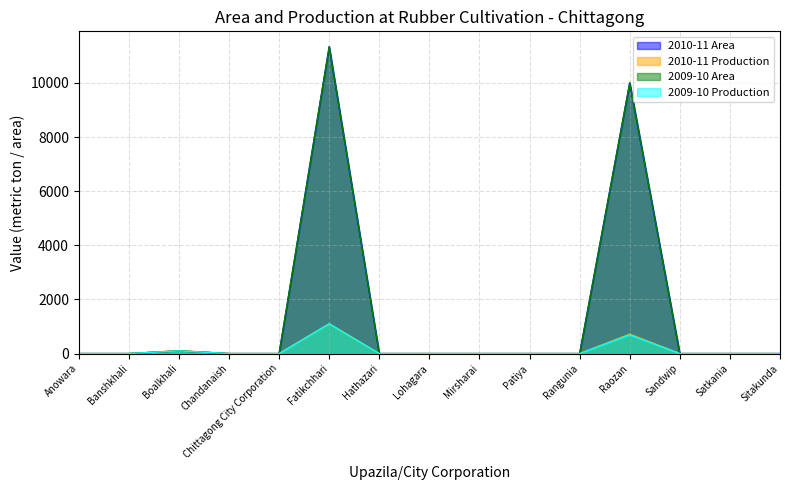

What is the label of the 12th point from the right?

Chandanaish